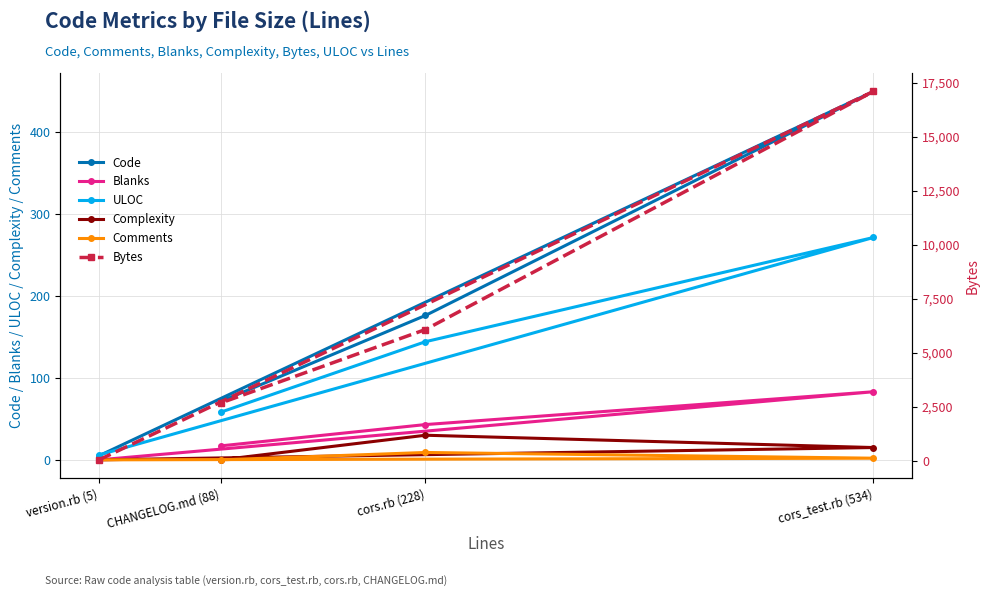

What is the sum of the Blanks values at cors.rb (228) and version.rb (5)?

43